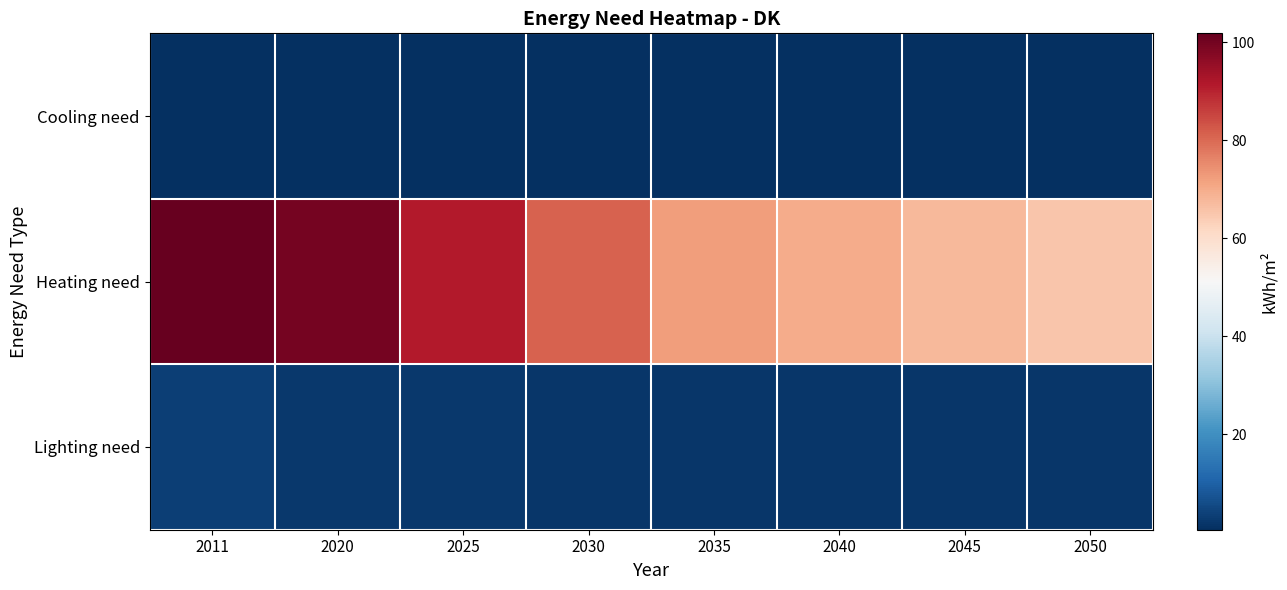

At how many categories does at least one series exceed 54?

8